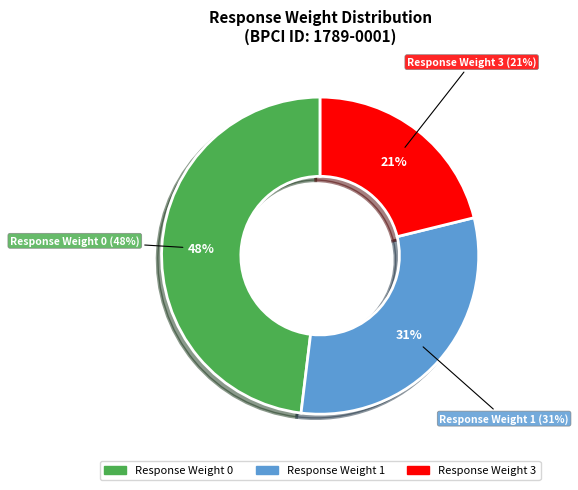

Does any single category account for the majority?

No